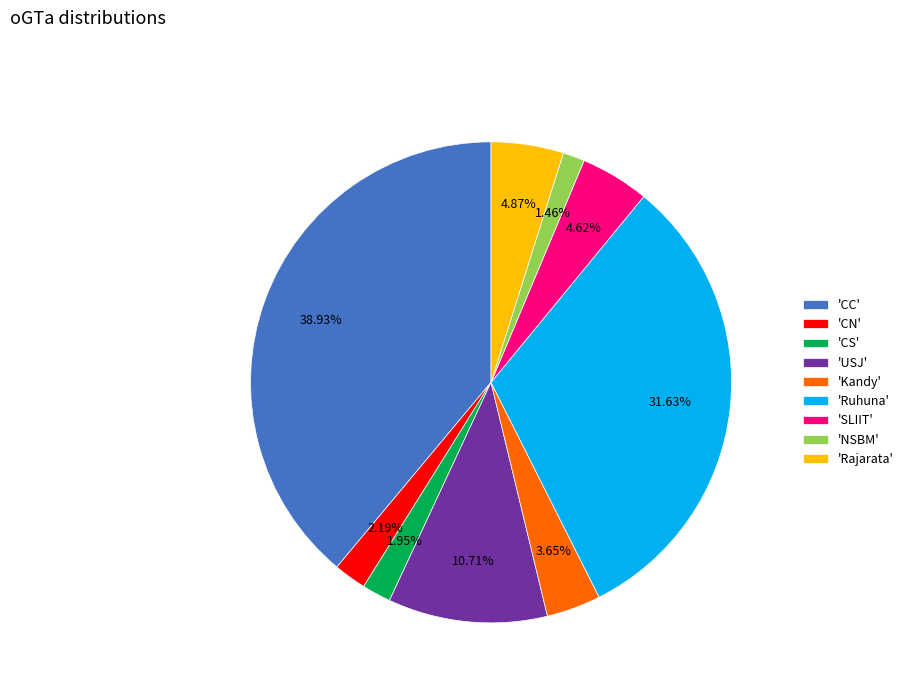

What is the ratio of the value at 'CS' to the value at 'NSBM'?

1.3